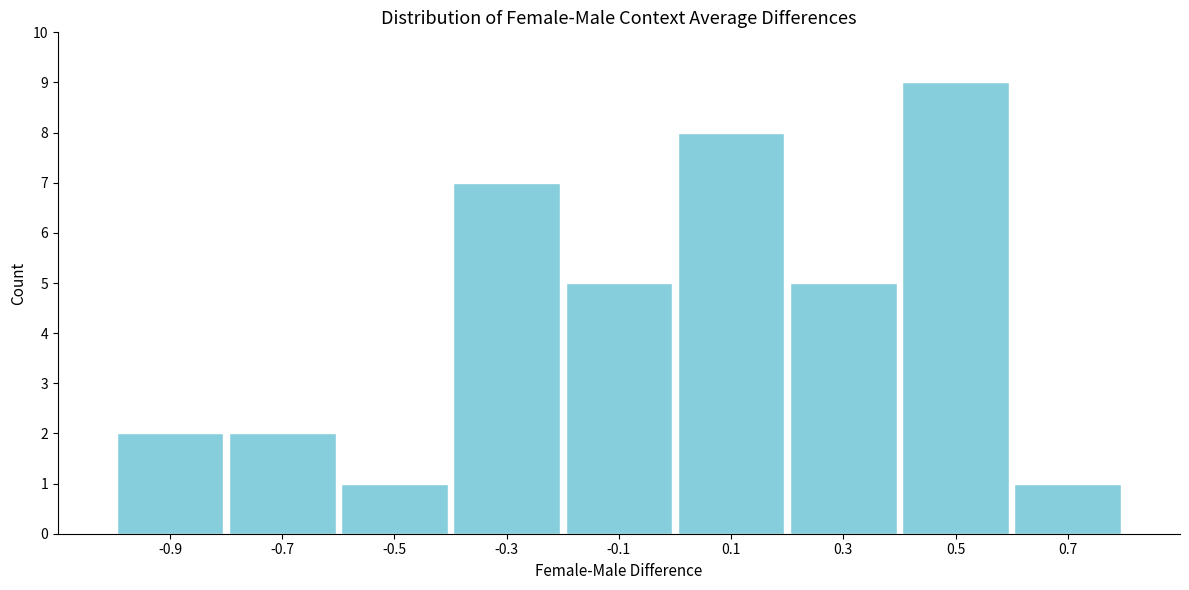

Reading left to right, list every bar in this chart as the range it spans on the x-axis followed by its height. The values are not printed on the chart, so give them approximately, as read against the axis.

-1.0 to -0.8: 2
-0.8 to -0.6: 2
-0.6 to -0.4: 1
-0.4 to -0.2: 7
-0.2 to 0.0: 5
0.0 to 0.2: 8
0.2 to 0.4: 5
0.4 to 0.6: 9
0.6 to 0.8: 1